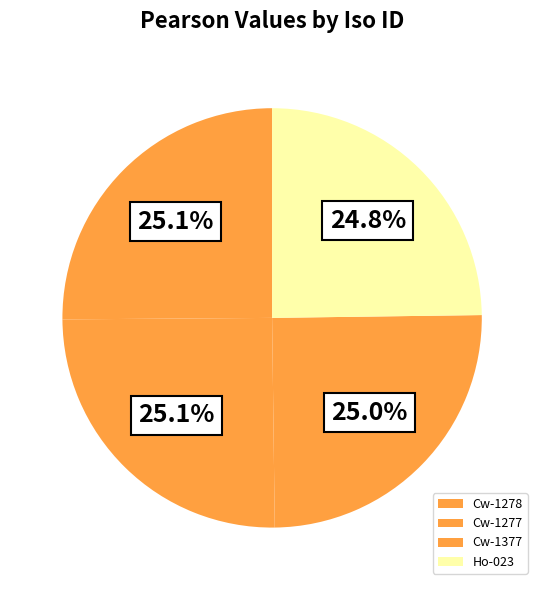

How many segments does this pie chart have?

4